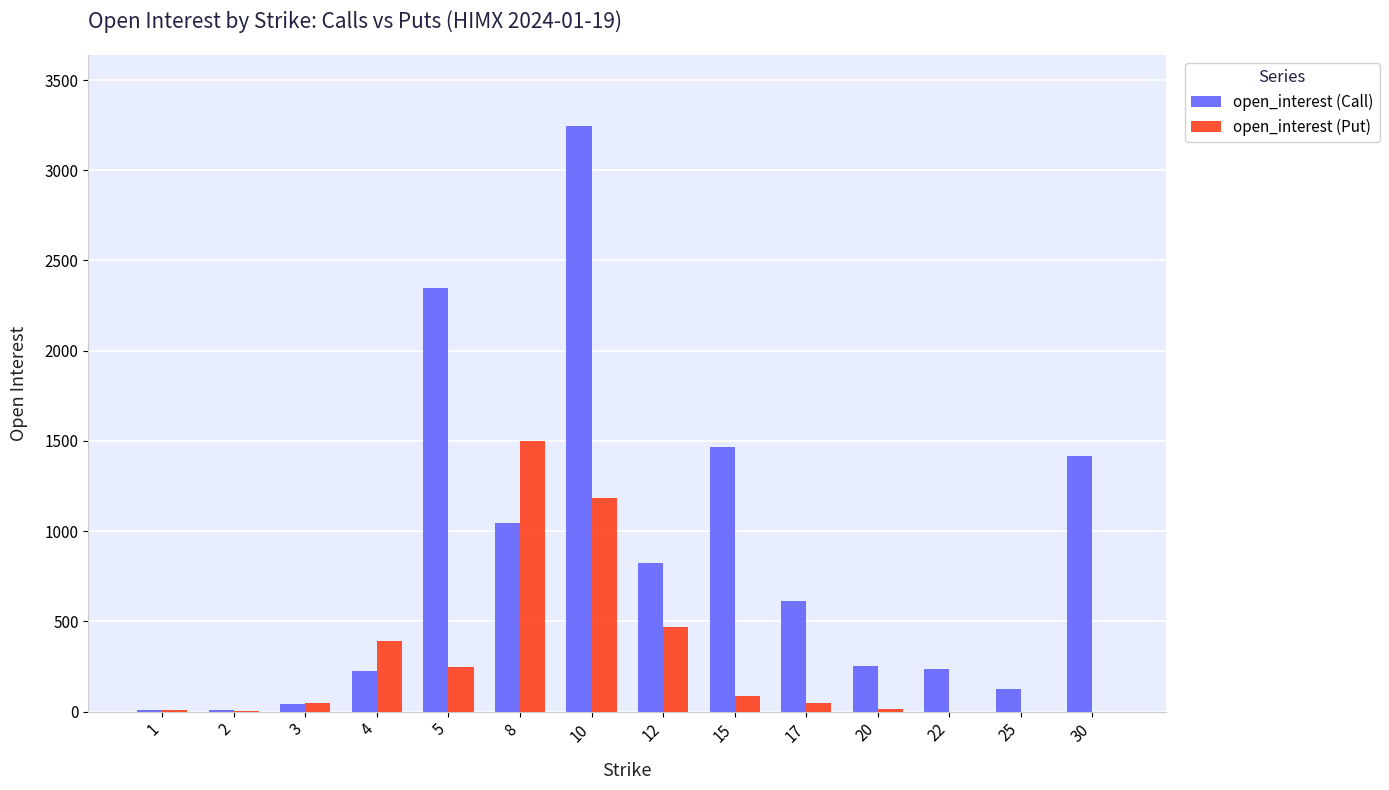

The value of open_interest (Put) at 8 is 1497. True or false?

True